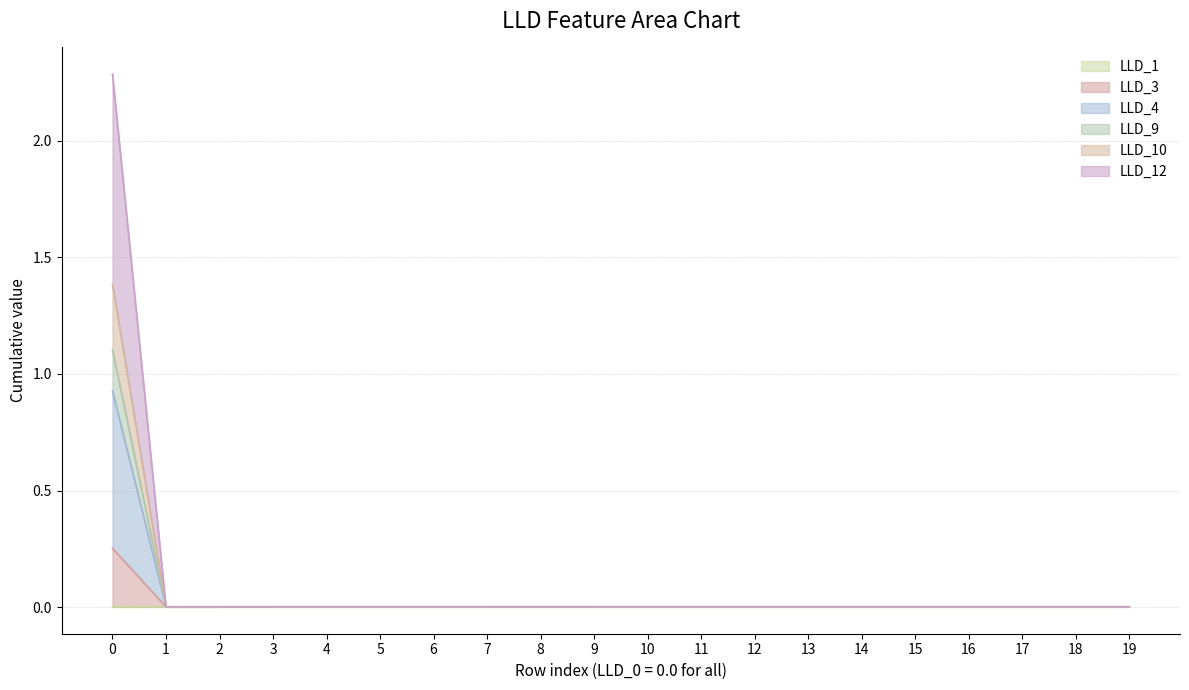

What are all the series names shown in the legend?

LLD_1, LLD_3, LLD_4, LLD_9, LLD_10, LLD_12